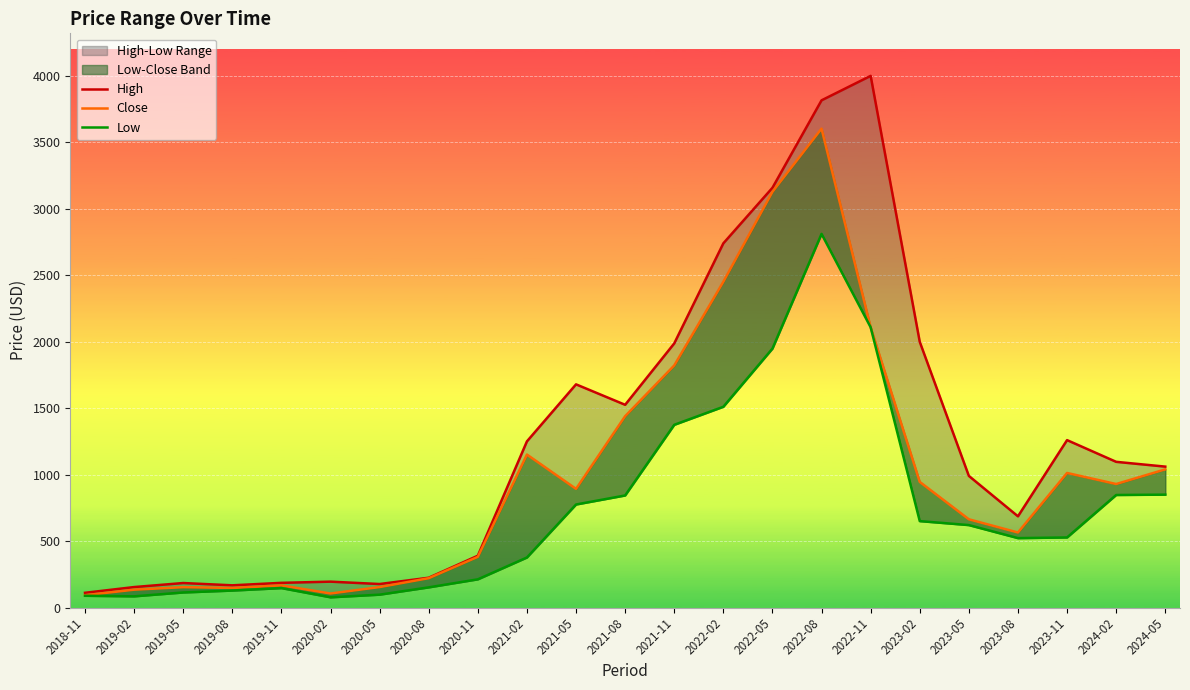

At which category does Low reach its first local peak?

2019-11